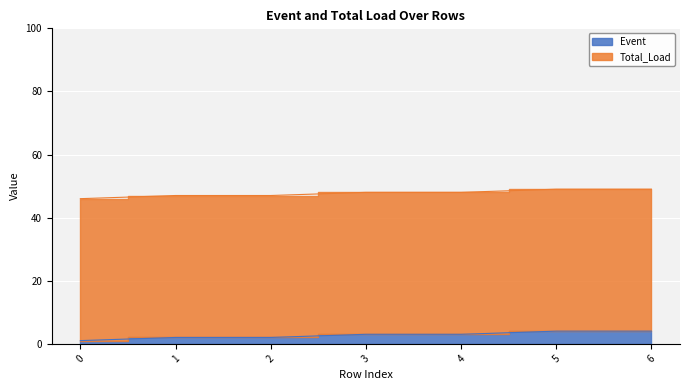

What is the difference between the maximum and minimum values?

3